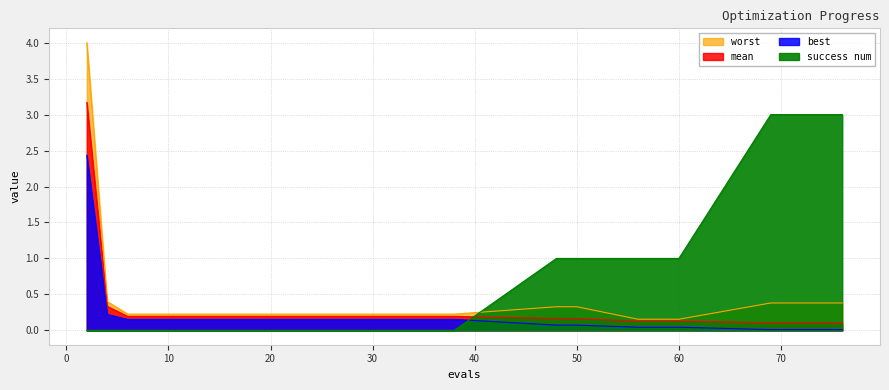

What is the difference between the highest and lowest values at 14?

0.2